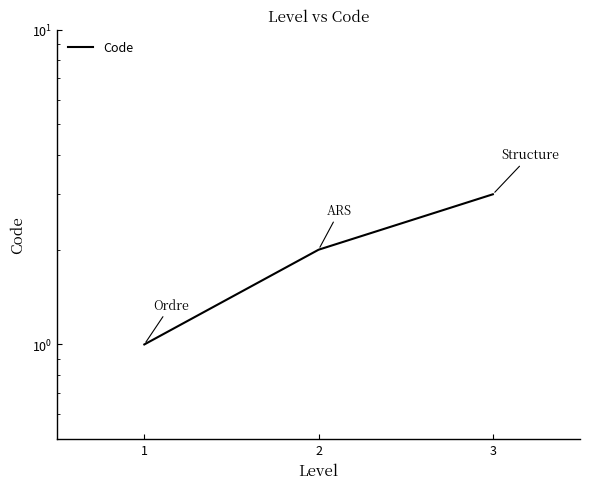

Which category has the lowest value across all series?

1